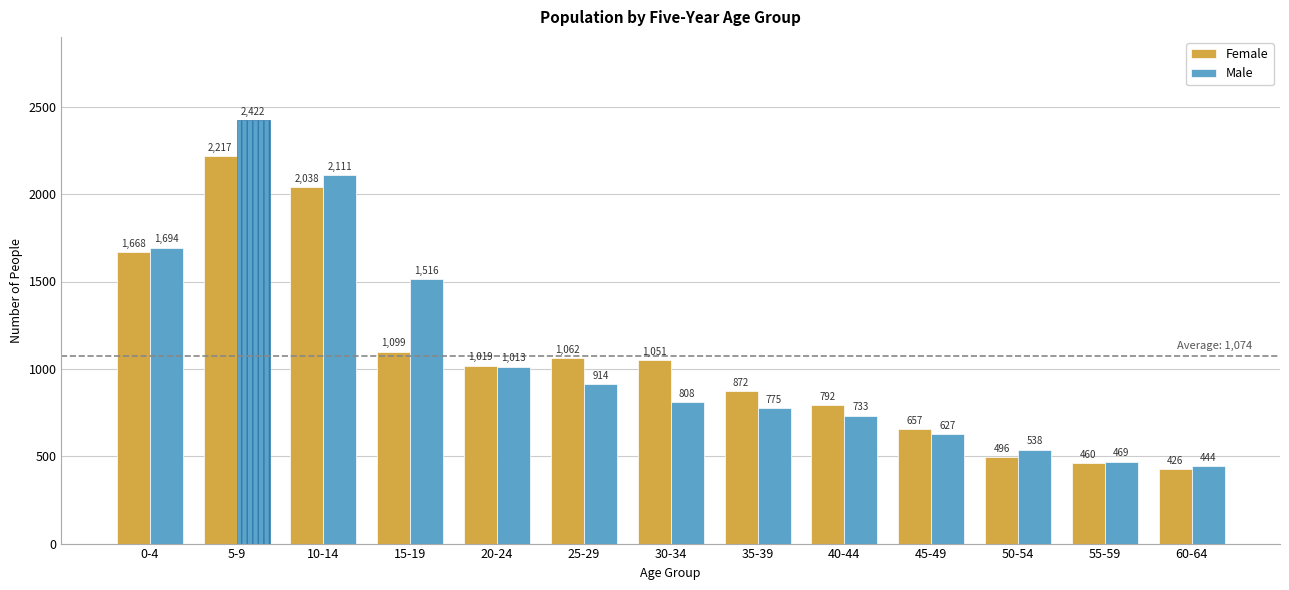

How many bars are there in total?

26